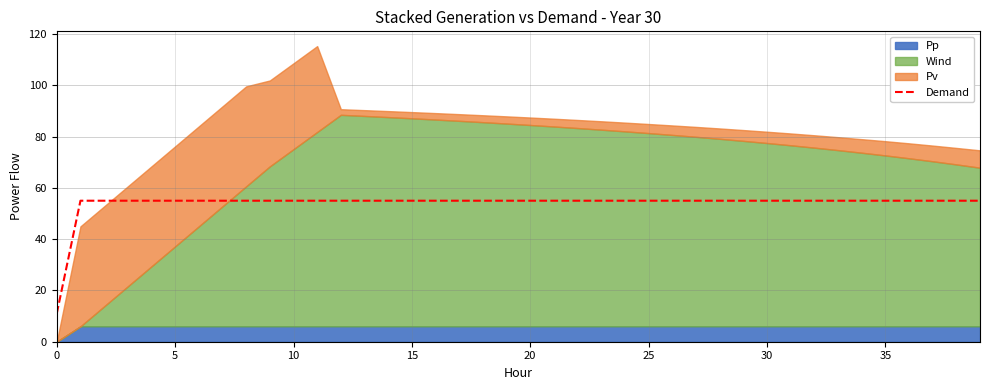

What is the average value?

54